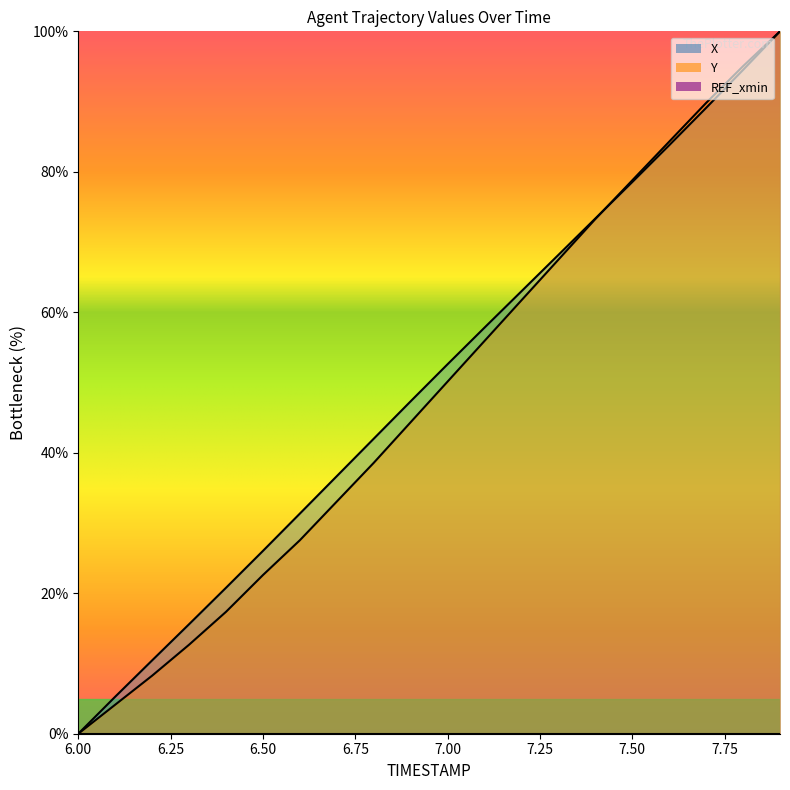

Between 6.3 and 7.5, which series saw the biggest shift?

Y